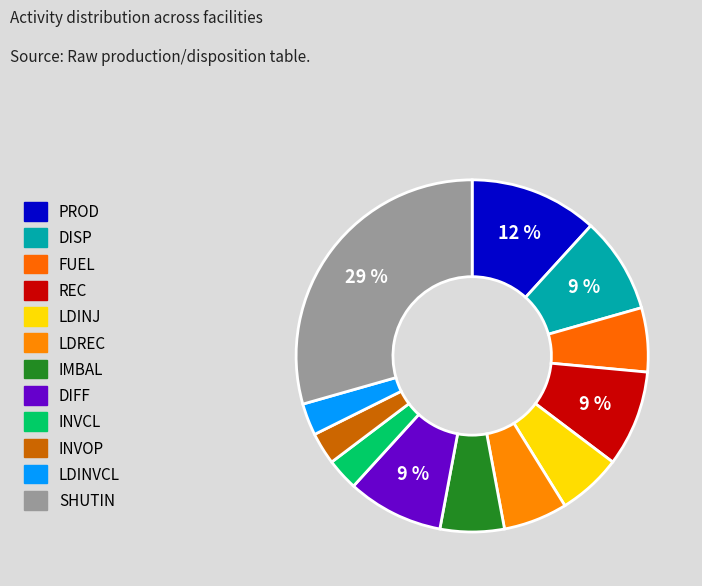

Count the number of slices in the pie.

12